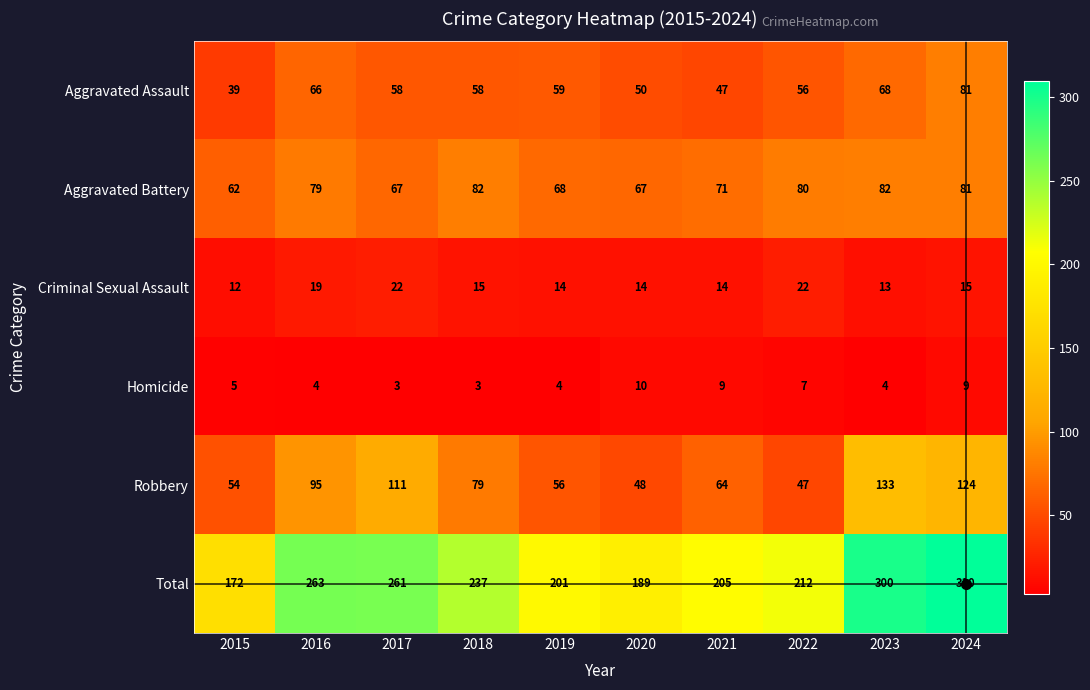

Which category has the highest value across all series?

2024